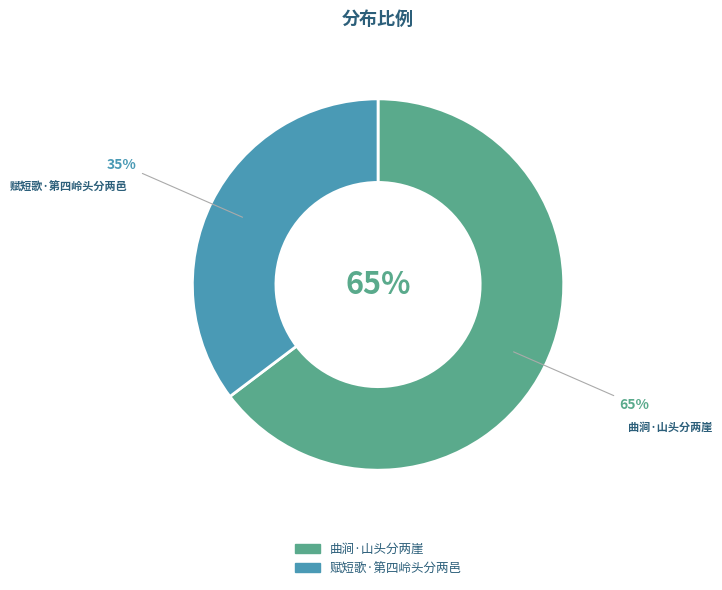

How much of the chart is everything except 赋短歌·第四岭头分两邑?

64.7%